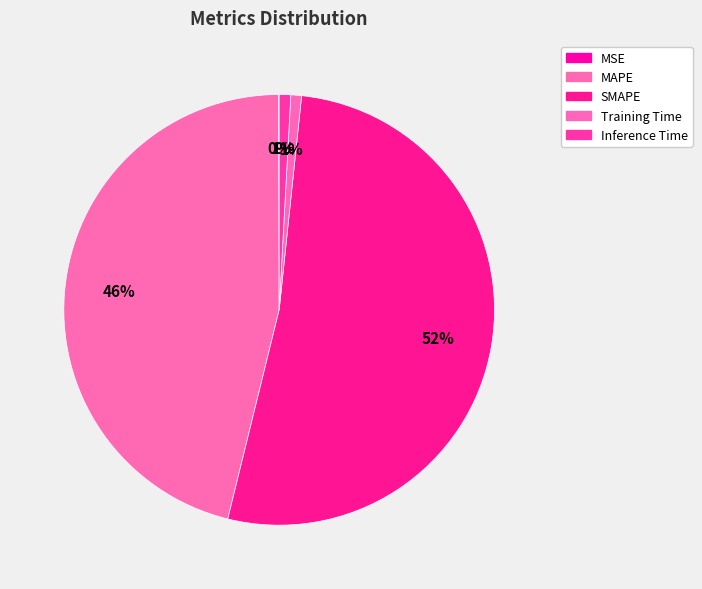

Does any single category account for the majority?

Yes